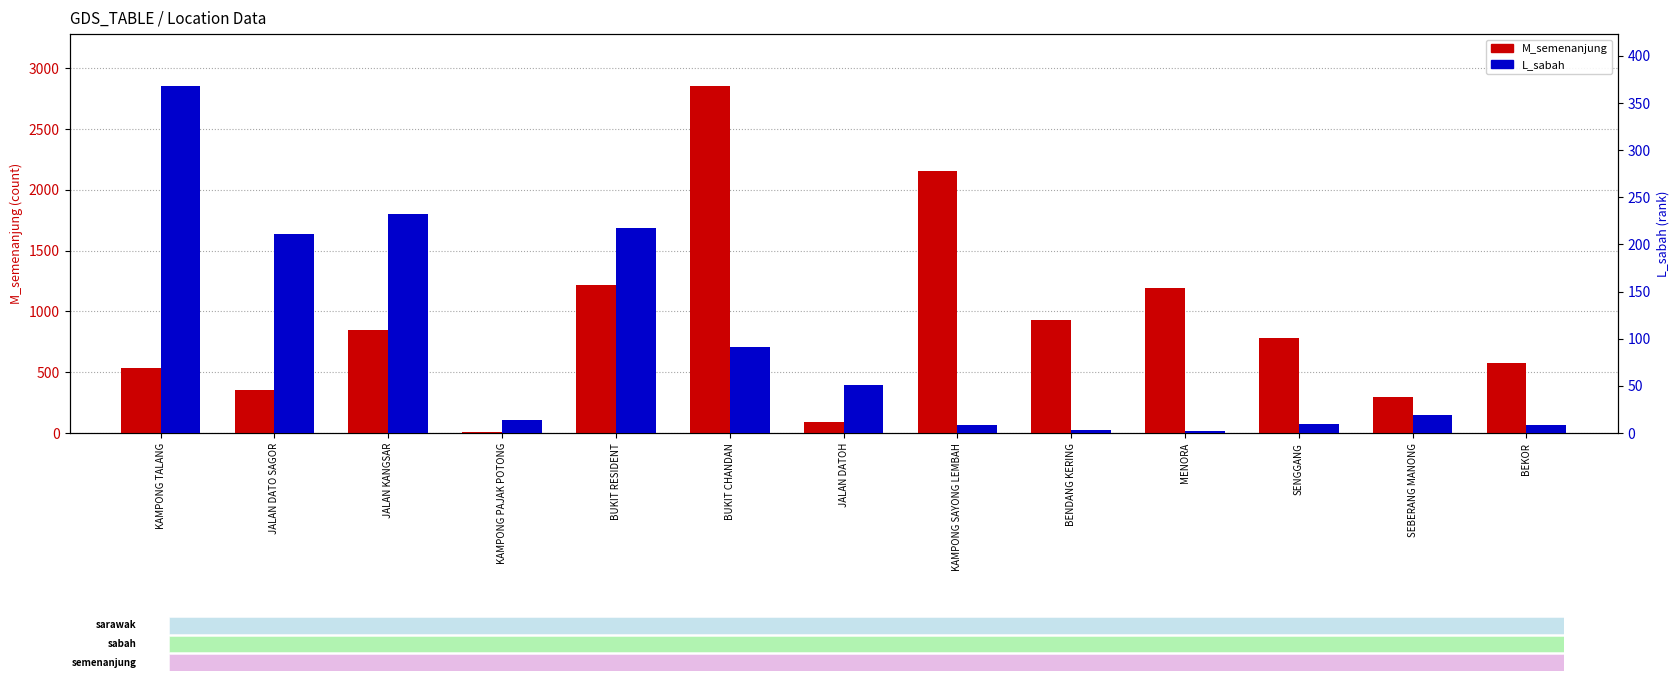

List the series in order of their overall mean, highest first.

M_semenanjung, L_sabah